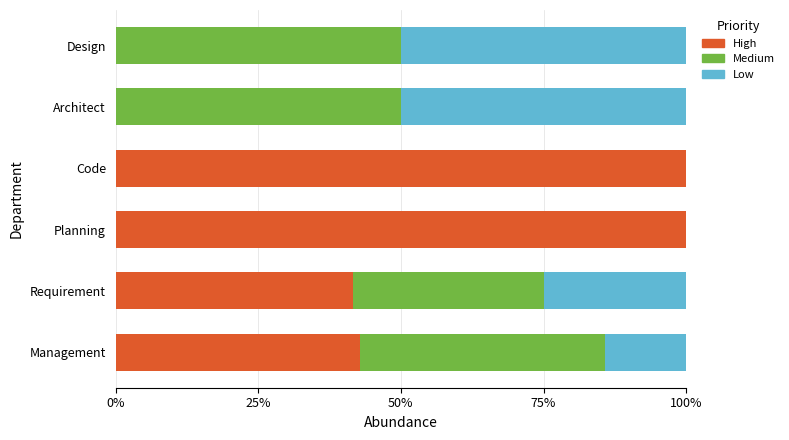

What is the total value across all series at Requirement?

100.0